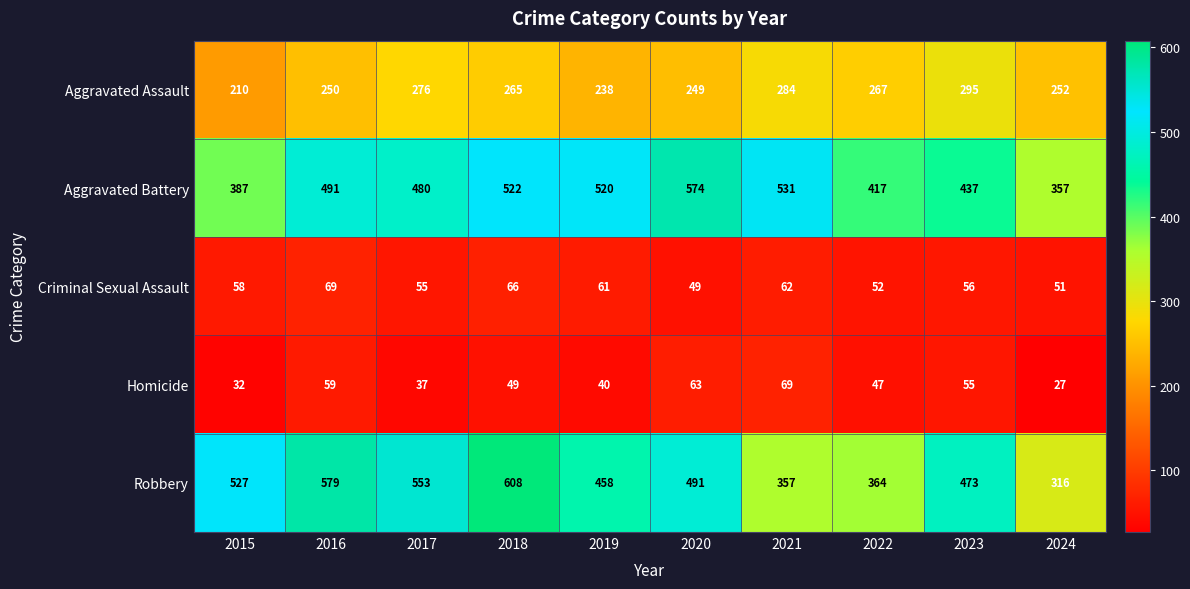

Rank the categories by Homicide value from highest to lowest.

2021, 2020, 2016, 2023, 2018, 2022, 2019, 2017, 2015, 2024